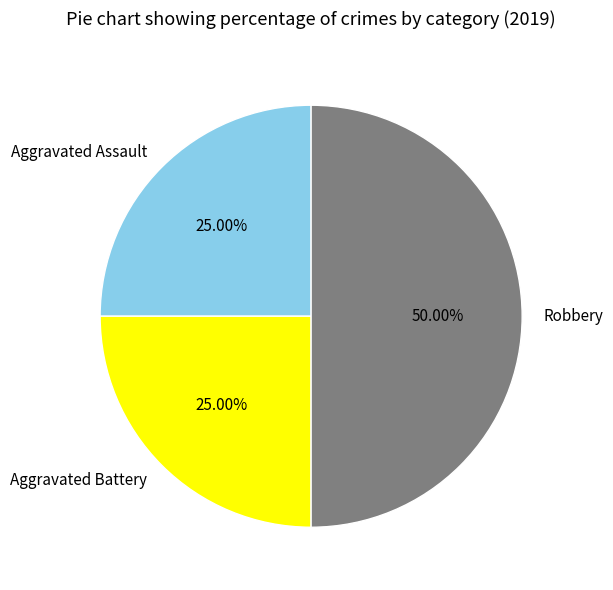

Count the number of slices in the pie.

3